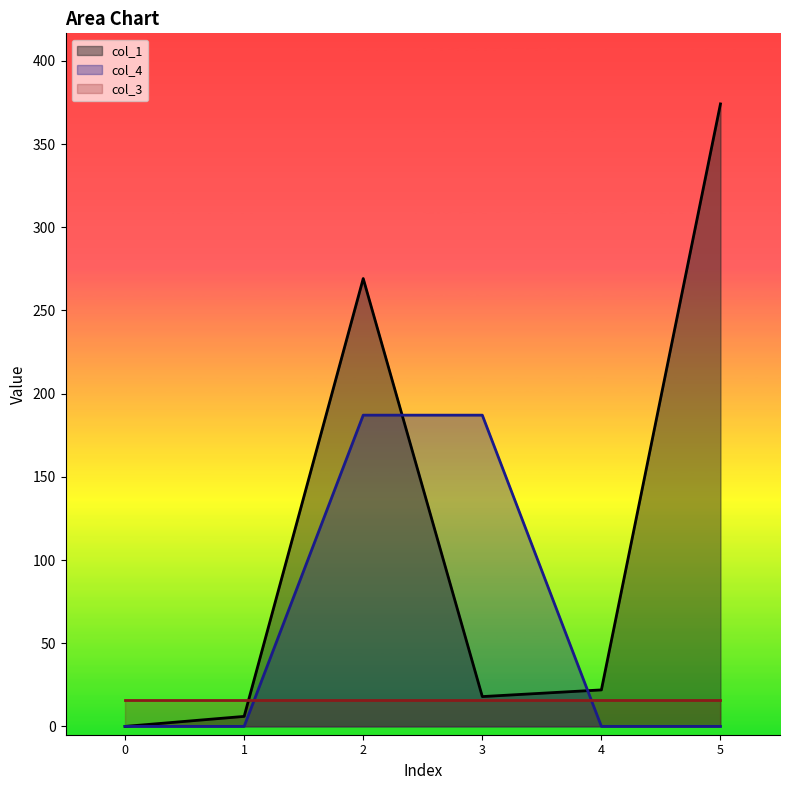

What is the average value of the col_4 series?

62.4